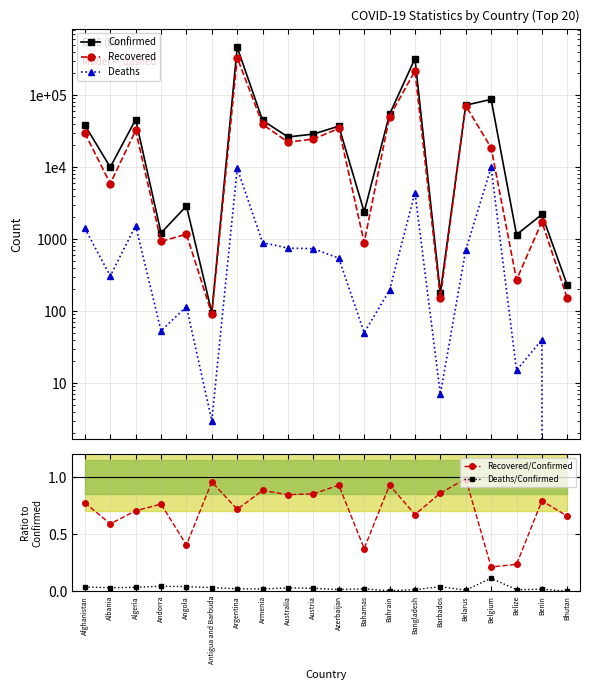

True or false: Recovered and Deaths/Confirmed cross at least once.

False